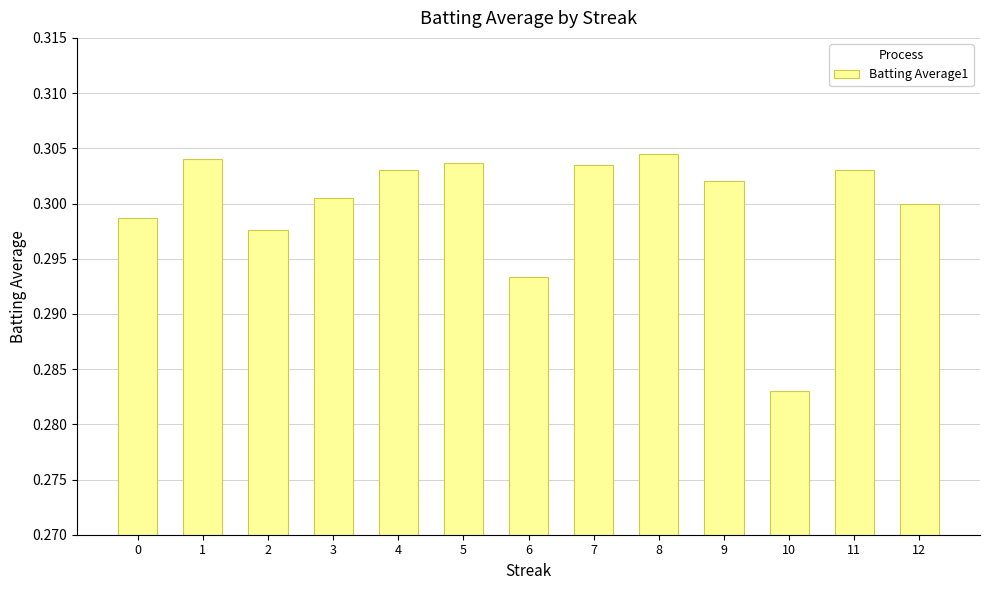

What is the sum of all values?

3.9